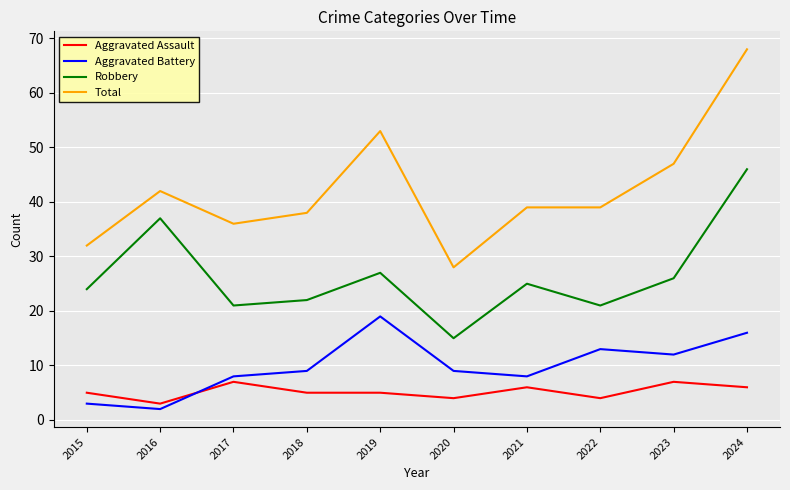

Where is the first local maximum for Robbery?

2016